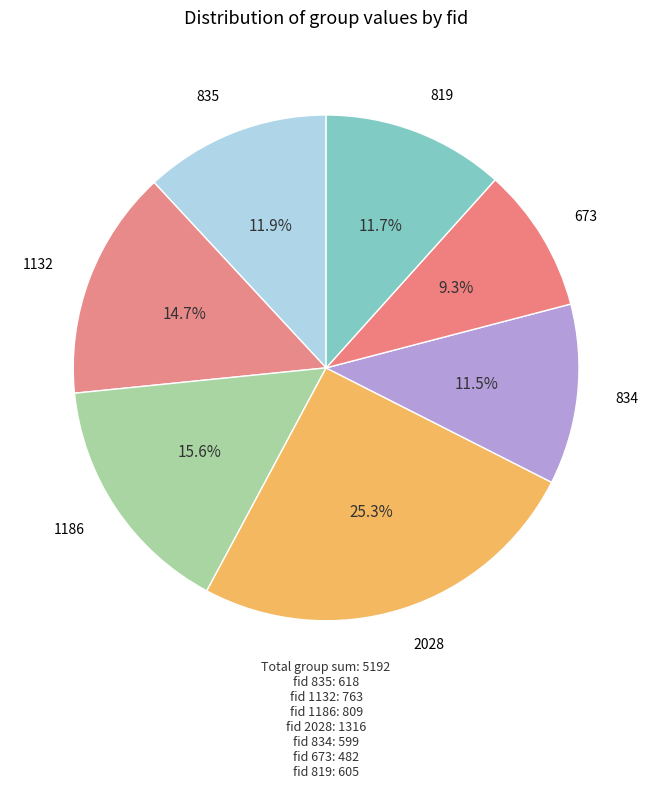

How many segments does this pie chart have?

7